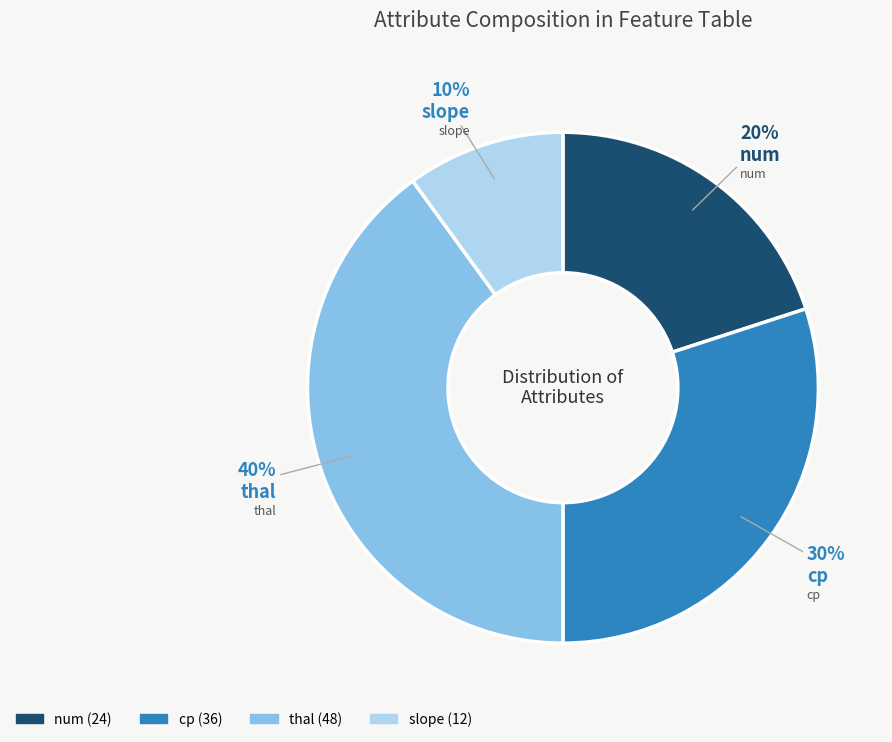

To the nearest percent, what is the average slice percentage?

25%